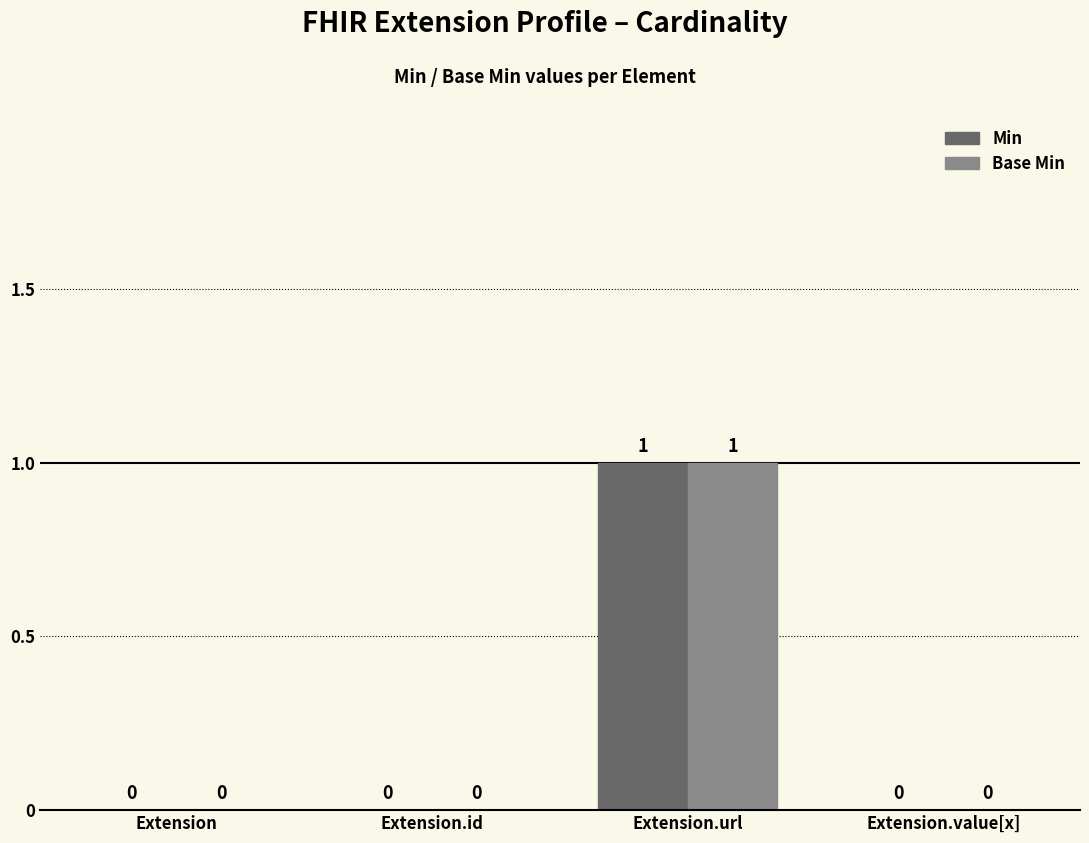

Is it true that Base Min equals 1 at Extension?

False